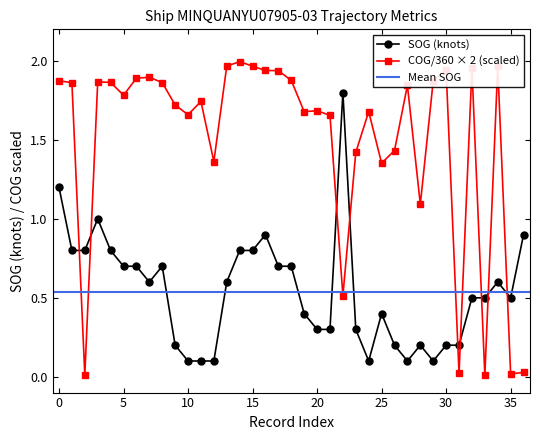

Reading left to right, list all the values displayed in this chart.

SOG: 1.2	0.8	0.8	1.0	0.8	0.7	0.7	0.6	0.7	0.2	0.1	0.1	0.1	0.6	0.8	0.8	0.9	0.7	0.7	0.4	0.3	0.3	1.8	0.3	0.1	0.4	0.2	0.1	0.2	0.1	0.2	0.2	0.5	0.5	0.6	0.5	0.9
COG: 1.9	1.9	0.0	1.9	1.9	1.8	1.9	1.9	1.9	1.7	1.7	1.7	1.4	2.0	2.0	2.0	1.9	1.9	1.9	1.7	1.7	1.7	0.5	1.4	1.7	1.4	1.4	1.8	1.1	1.9	1.9	0.0	2.0	0.0	2.0	0.0	0.0